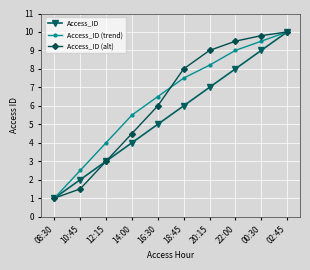

Where is Access_ID (trend) nearest to the value 5?

14:00